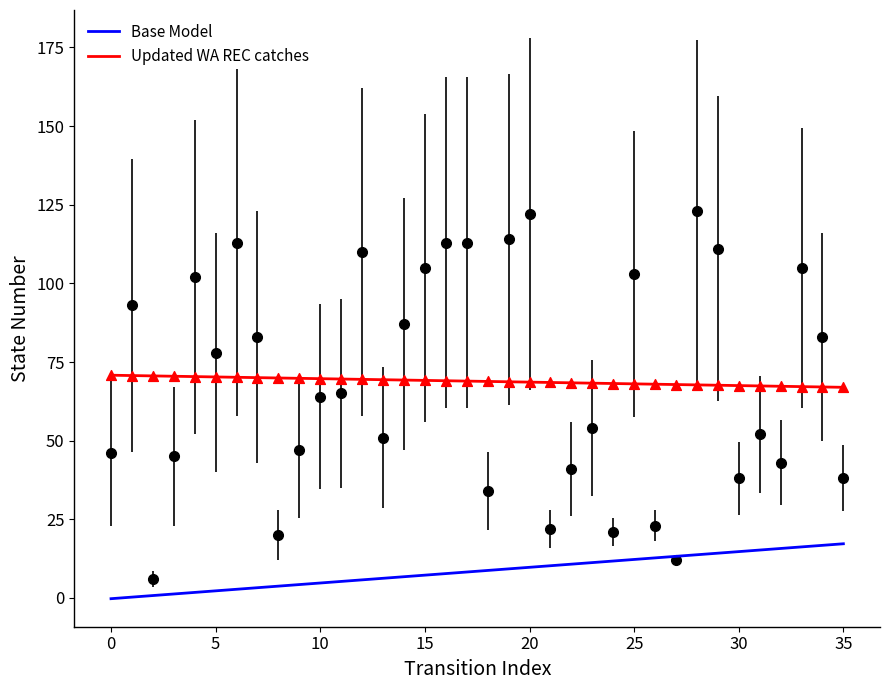

What are all the series names shown in the legend?

Base Model, Updated WA REC catches